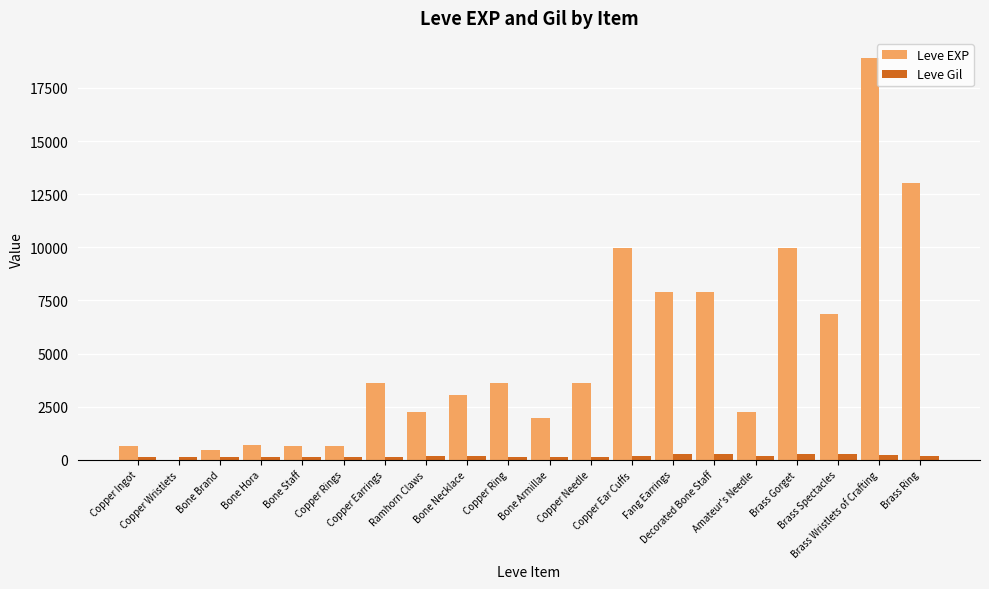

Which series has the largest total across all categories?

Leve EXP